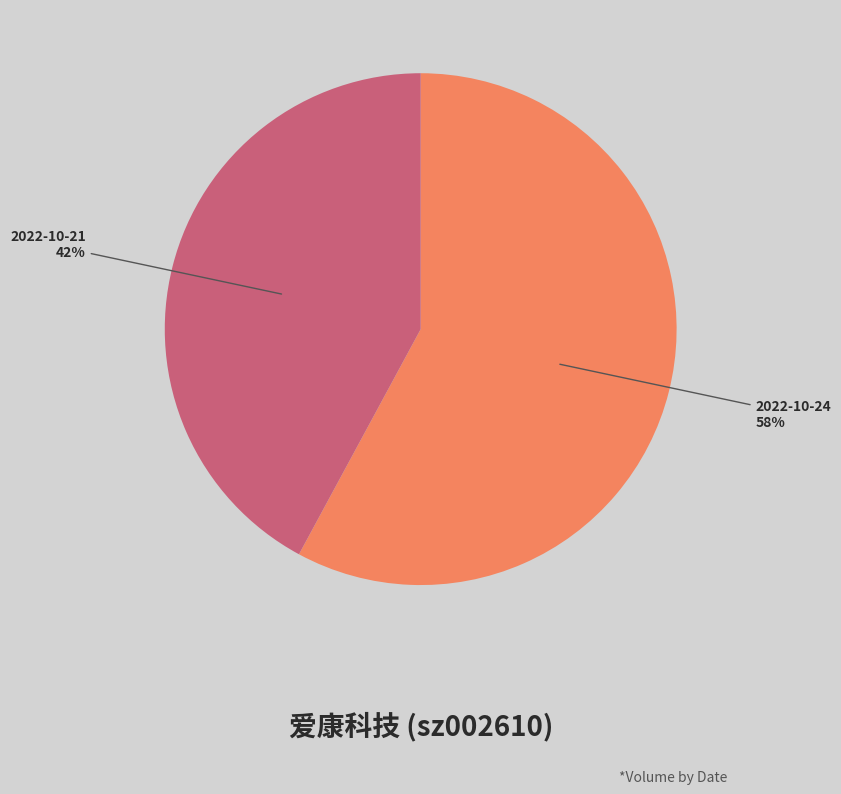

To the nearest percent, what is the difference between the 2022-10-24 and 2022-10-21 slice percentages?

16%